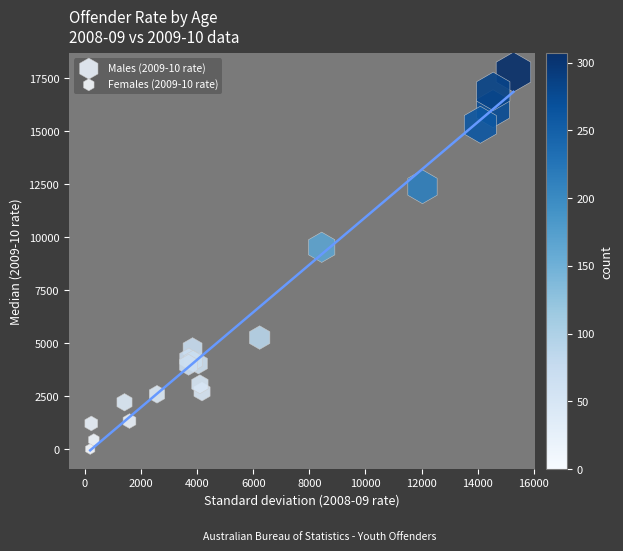

Which series has the widest spread of Y values?

Males (2009-10 rate)